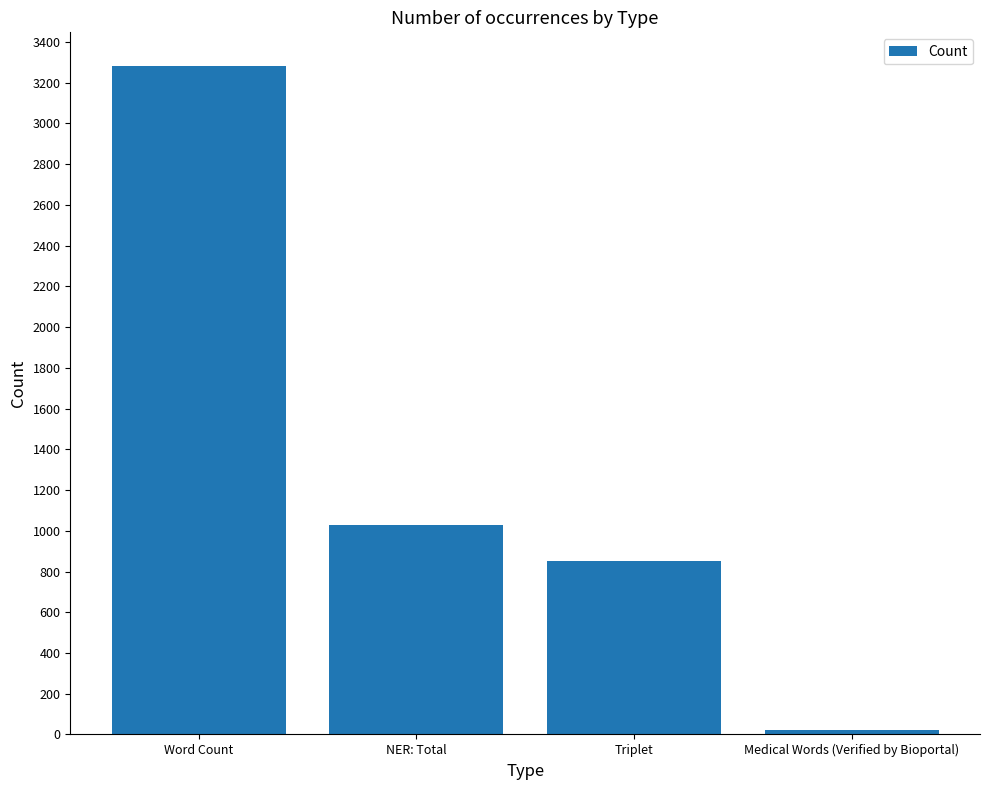

Reading right to left, transcribe all the data shown in this chart.

20	854	1028	3283